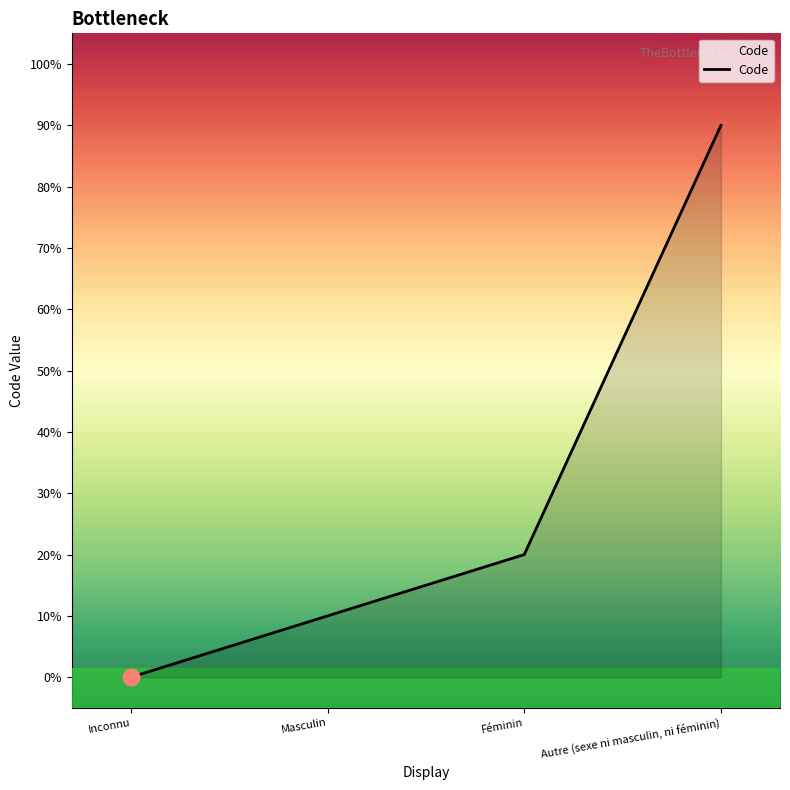

True or false: there are more than 0 points higher than both neighbors.

False